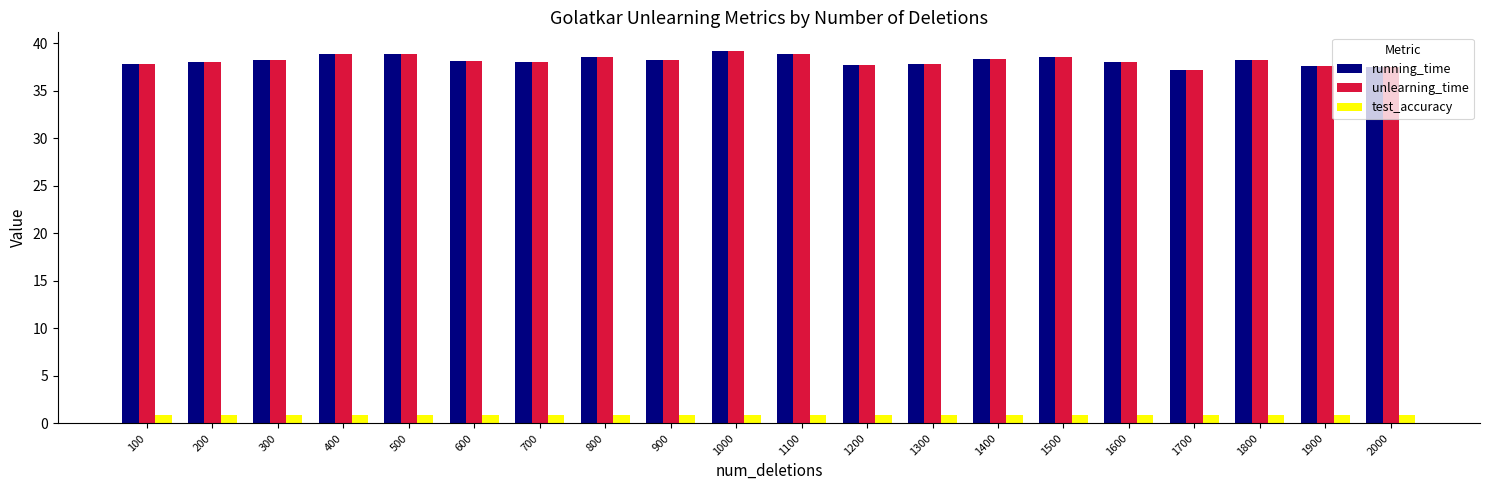

At how many categories does at least one series exceed 20?

20